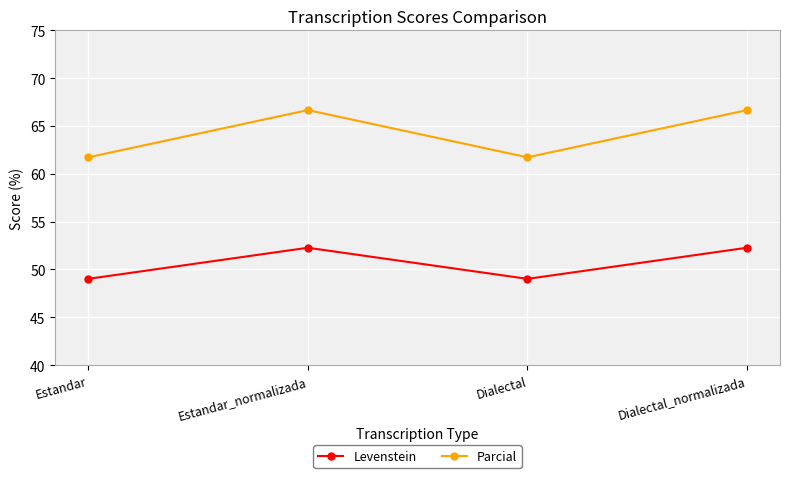

What is the sum of the Levenstein values at Dialectal_normalizada and Estandar_normalizada?

104.5